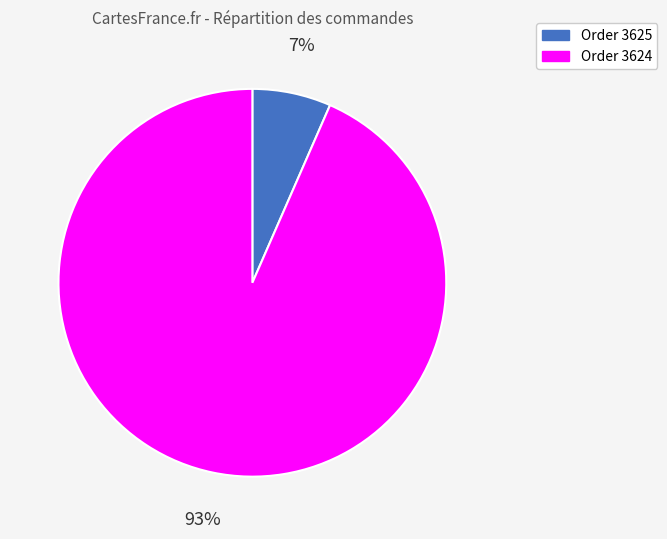

Is there a majority slice in this chart?

Yes